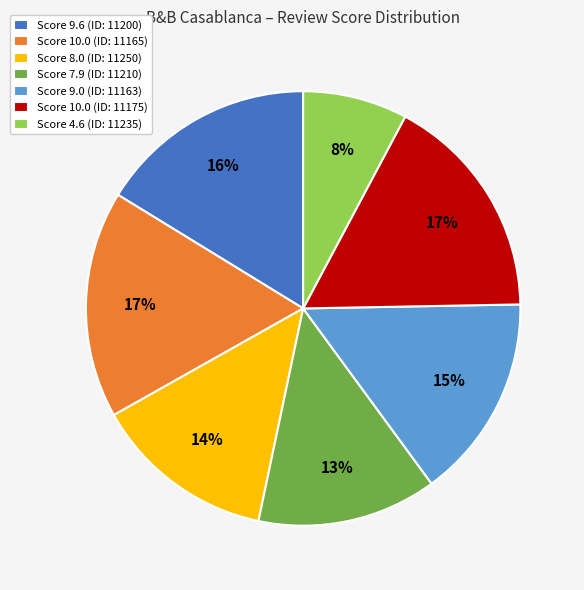

Which slice is the smallest?

Score 4.6 (ID: 11235)